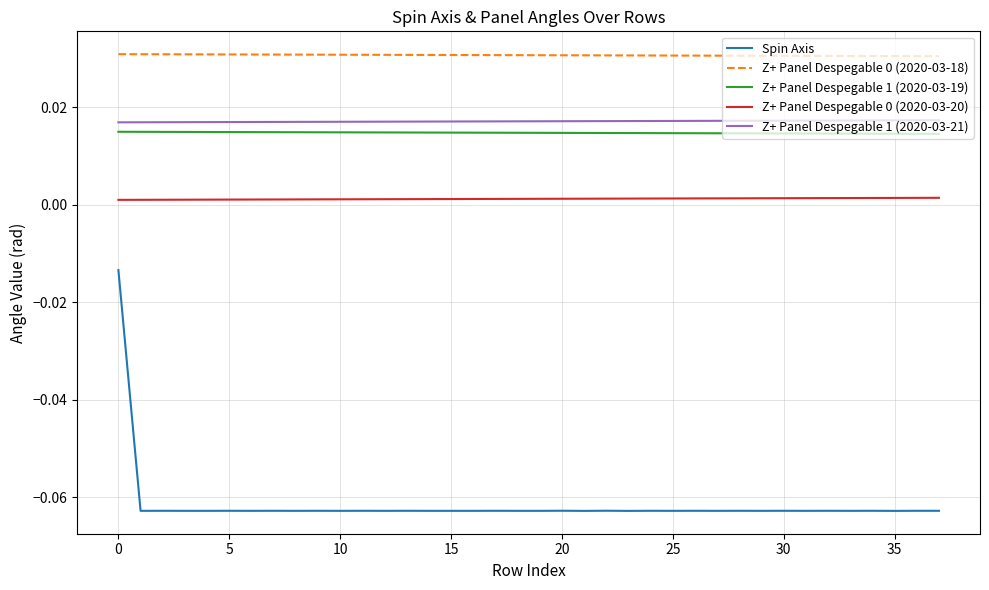

True or false: Spin Axis and Z+ Panel Despegable 0 (2020-03-20) cross at least once.

False